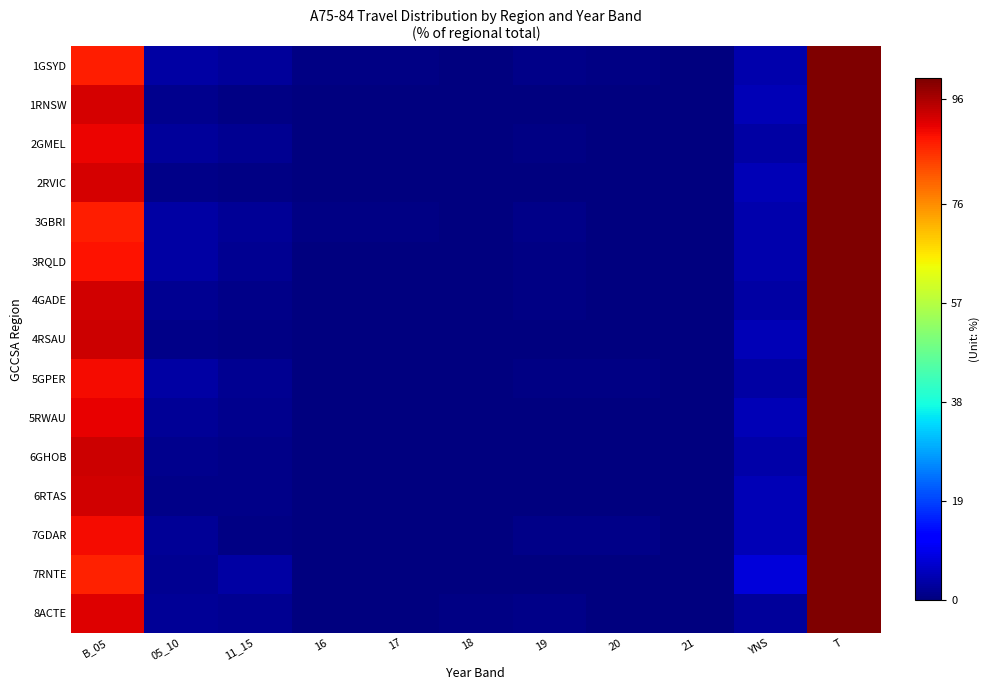

At YNS, list the series in order from largest to smallest.

7RNTE, 2RVIC, 7GDAR, 1RNSW, 5RWAU, 4RSAU, 6RTAS, 3RQLD, 1GSYD, 3GBRI, 6GHOB, 2GMEL, 4GADE, 5GPER, 8ACTE